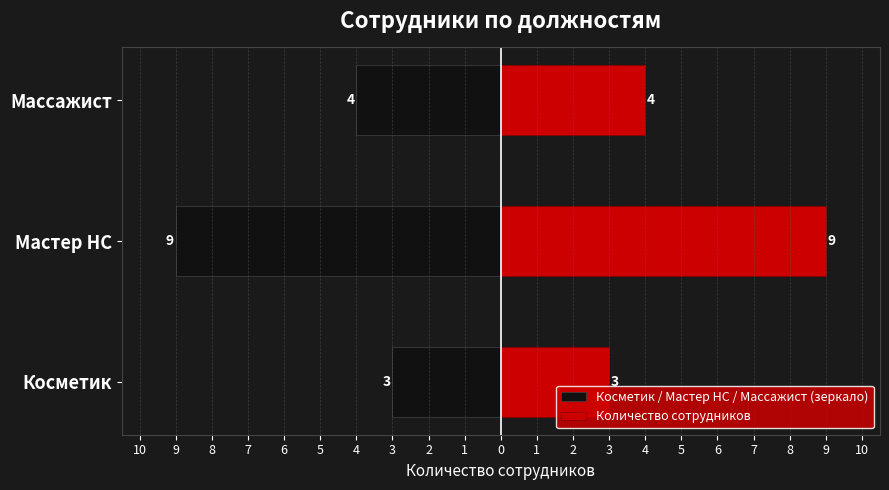

What is the difference between the highest and lowest values at Косметик?

6